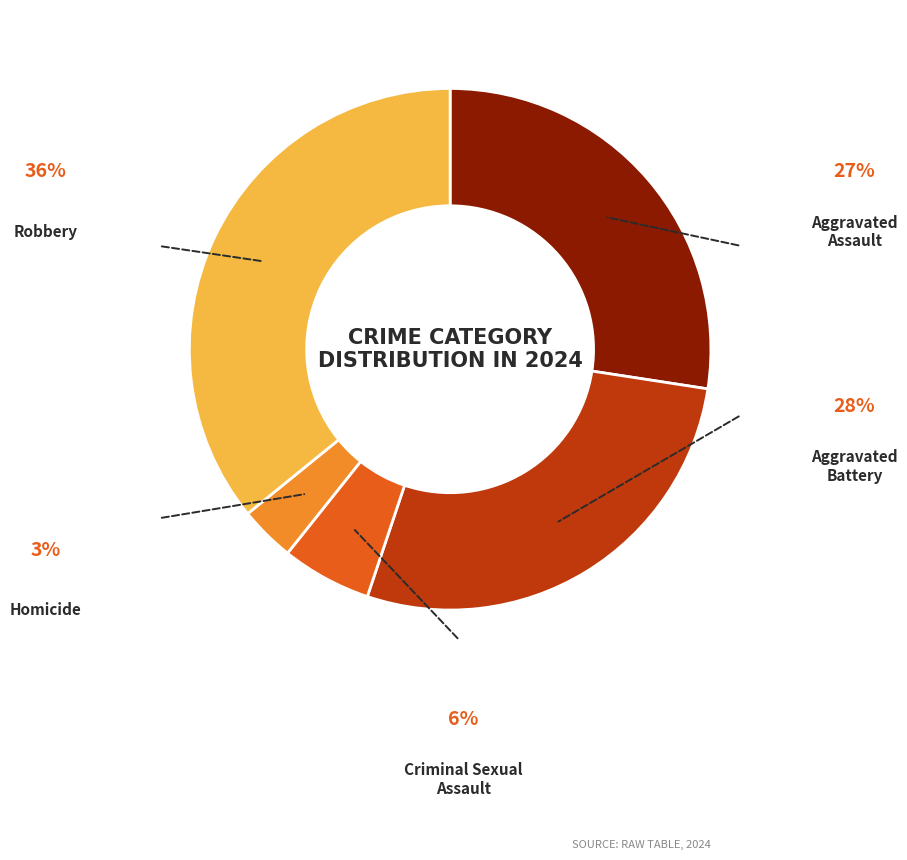

How many segments does this pie chart have?

5